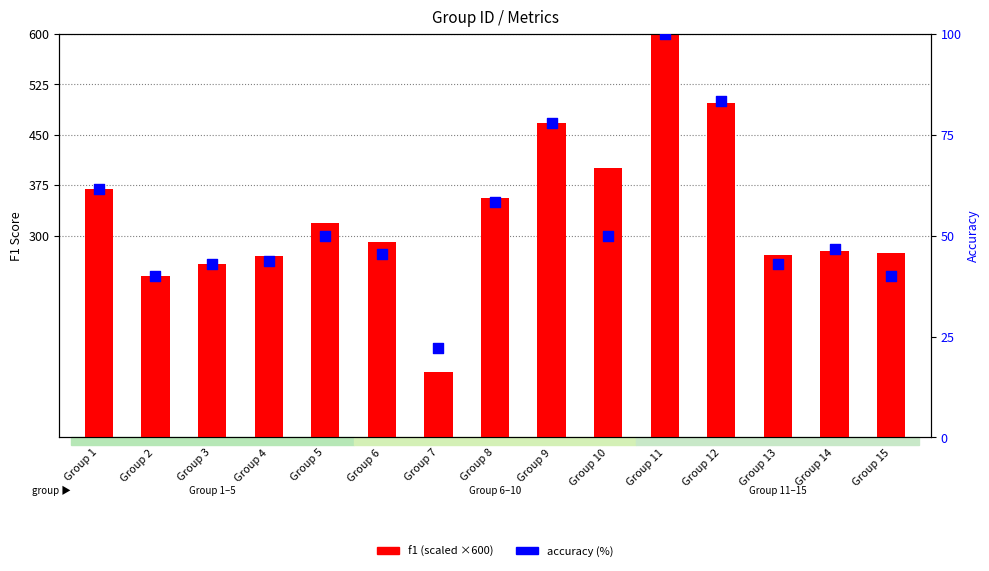

What is the total value across all series at Group 10?

450.0